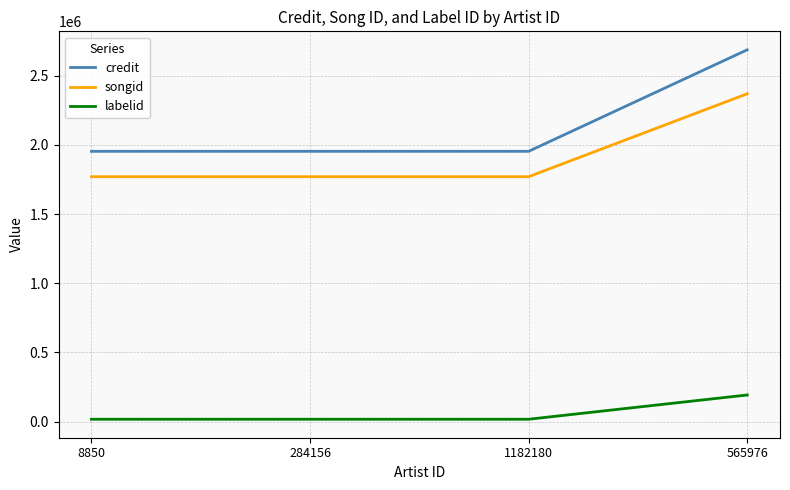

How many lines are shown in the chart?

3